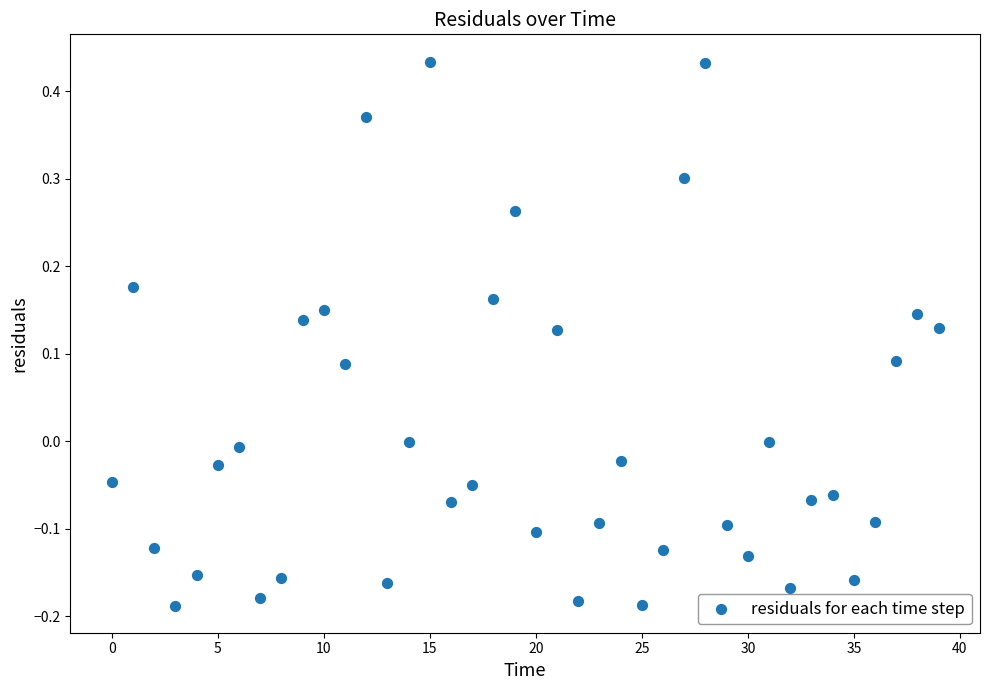

What is the range of Y values (max minus min)?

0.6